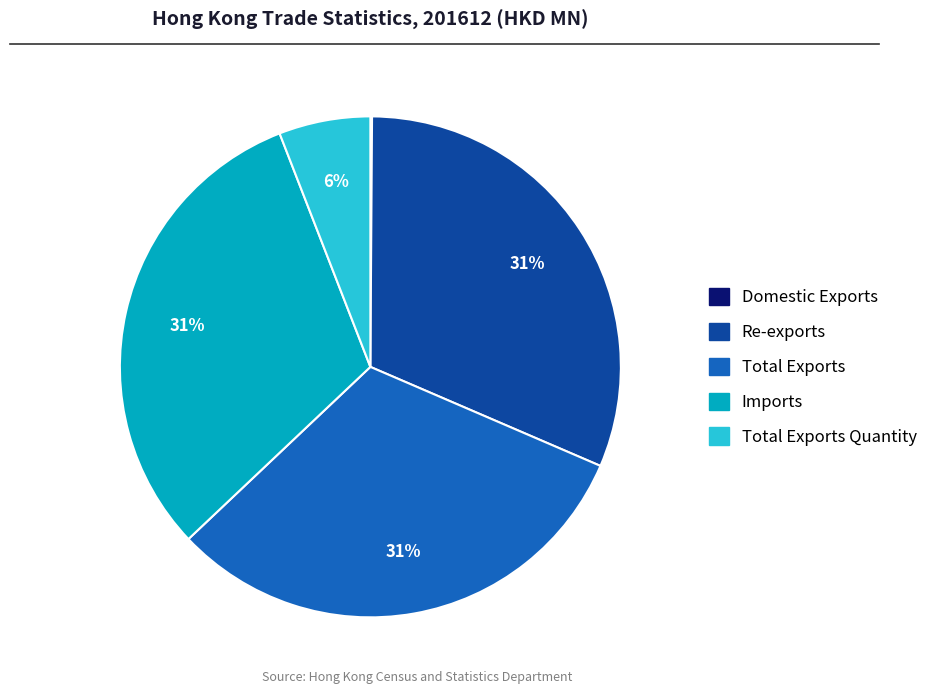

To the nearest percent, what is the difference between the largest and smallest slice percentages?

31%